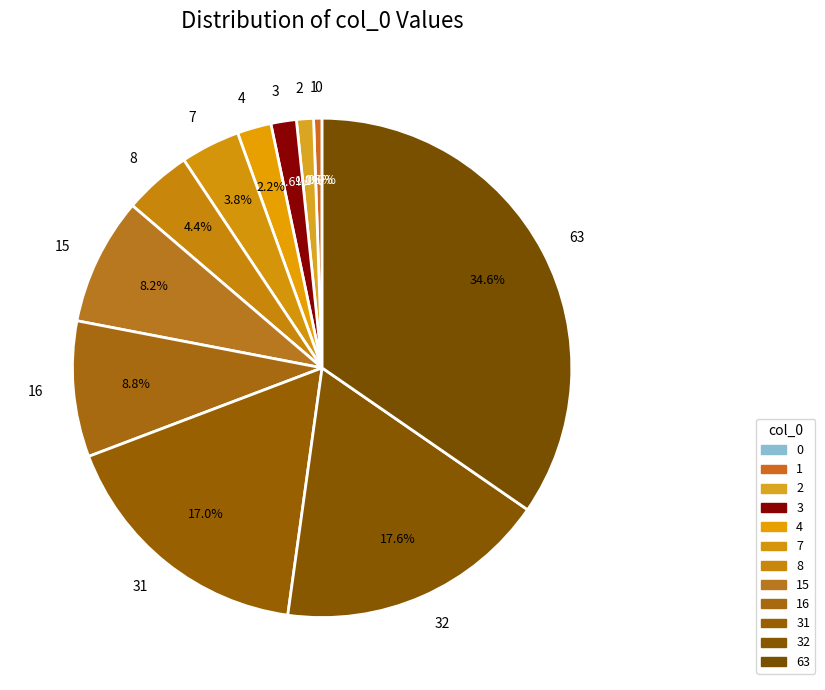

To the nearest percent, what is the difference between the 0 and 3 slice percentages?

2%